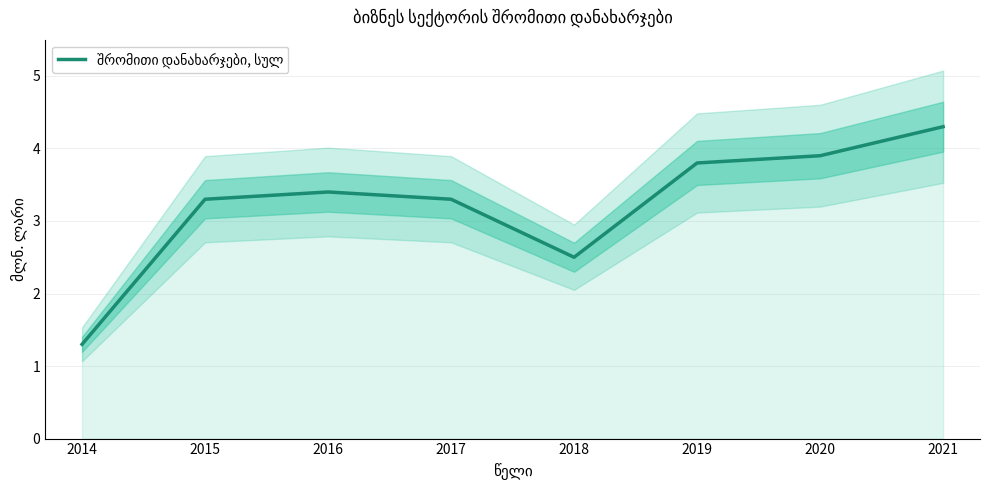

What is the difference between the maximum and second lowest values?

1.8